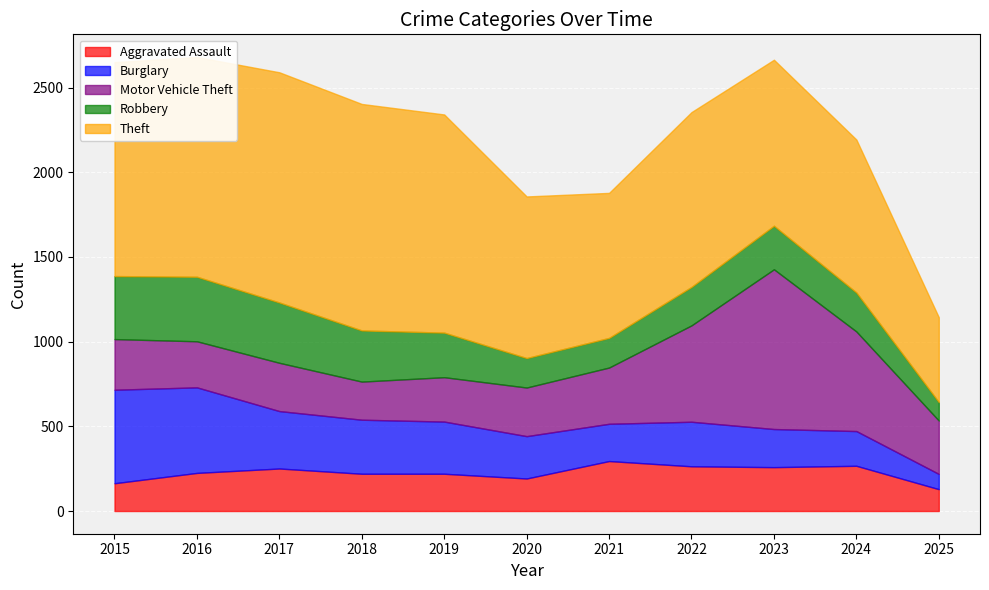

How many values in the Theft series are below 1032?

5